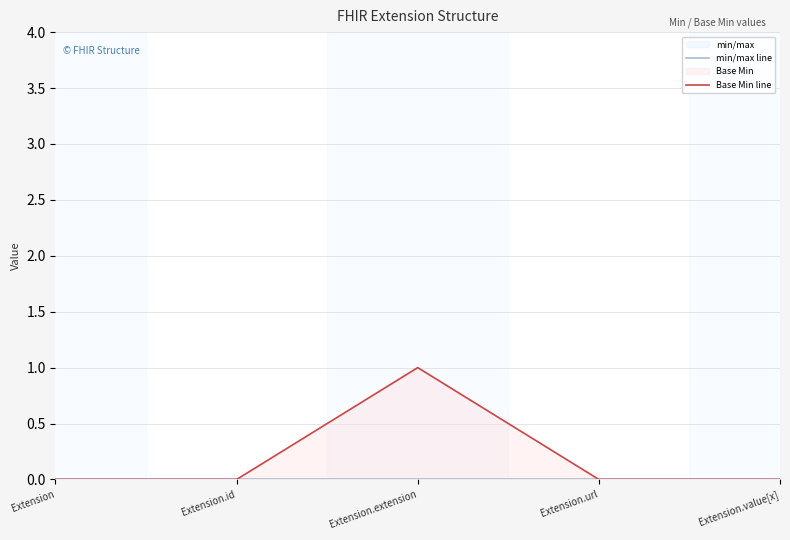

At which label is min/max line closest to 0?

Extension